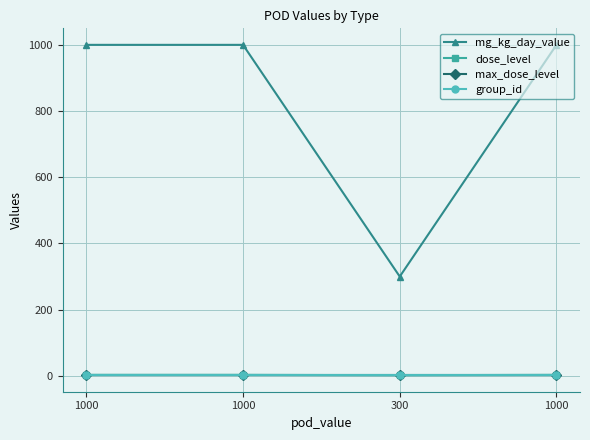

Does the chart have visible grid lines?

Yes